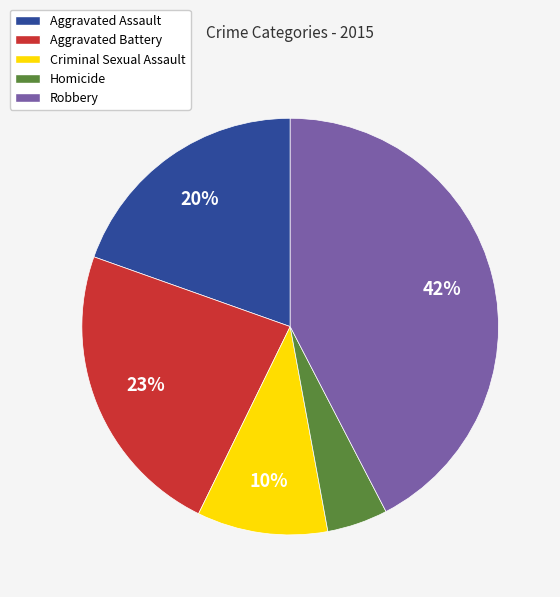

To the nearest percent, what portion does Aggravated Assault represent?

20%